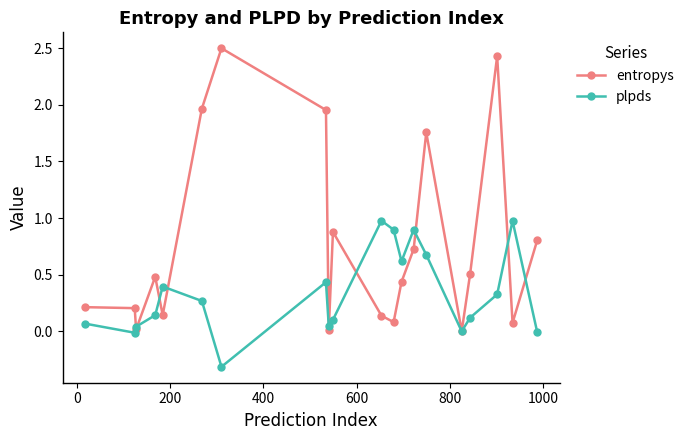

How many categories are shown in the chart?

20